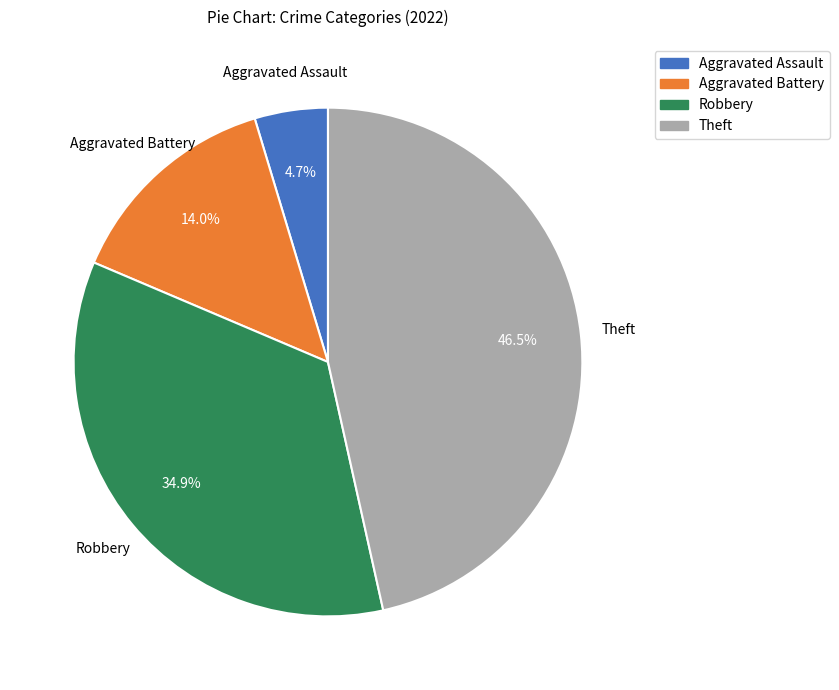

Is there any slice that represents more than half of the pie?

No